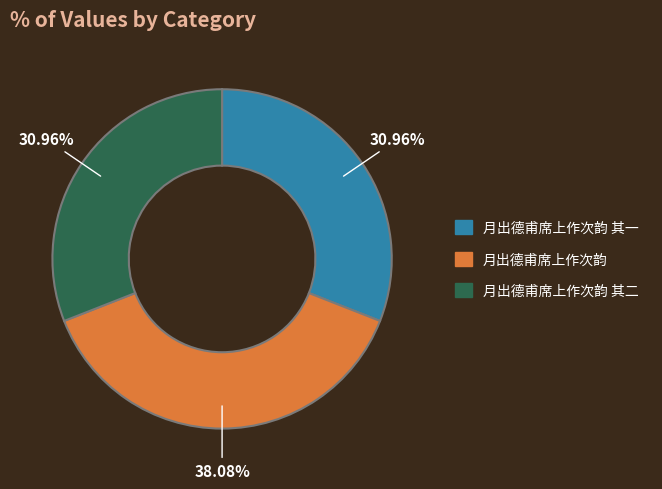

How many segments does this pie chart have?

3